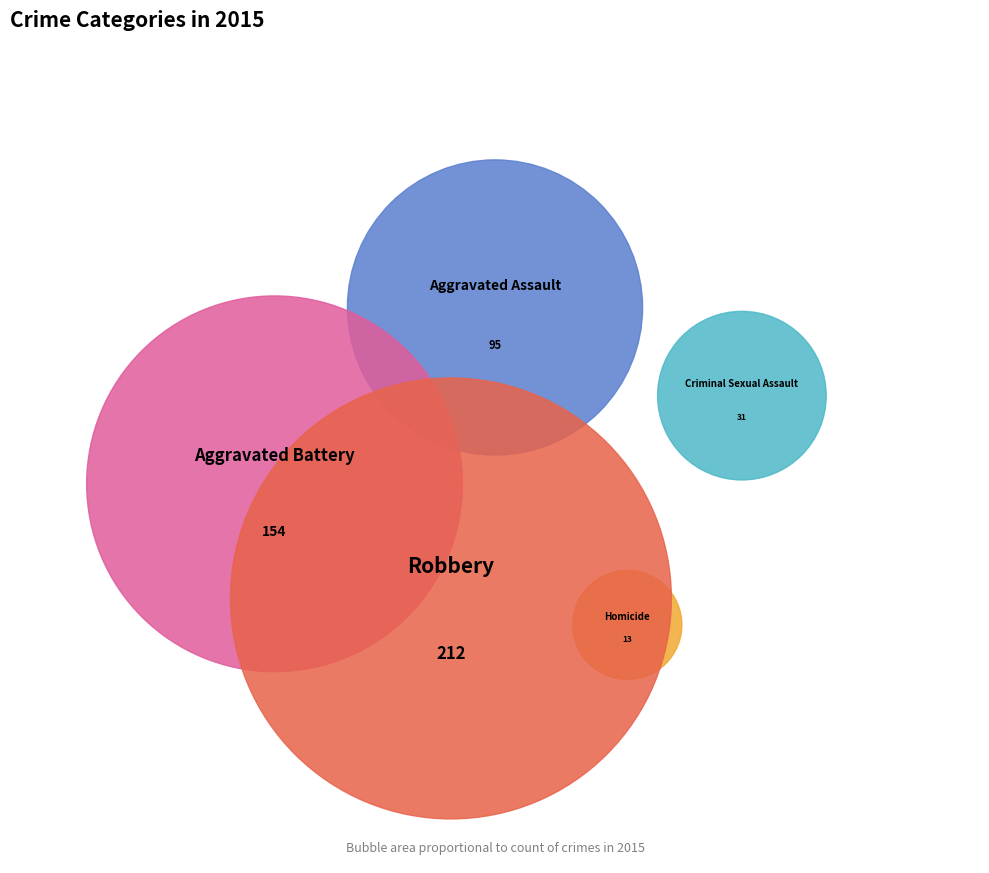

Is Robbery the majority of the pie?

No